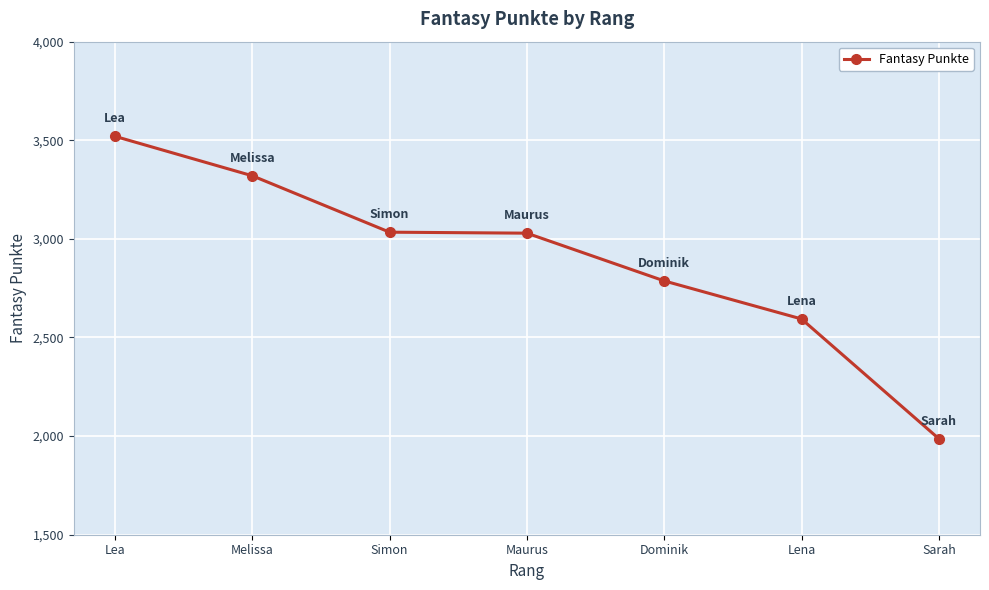

Approximately how many times larger is the value at Lena compared to Maurus?

0.9